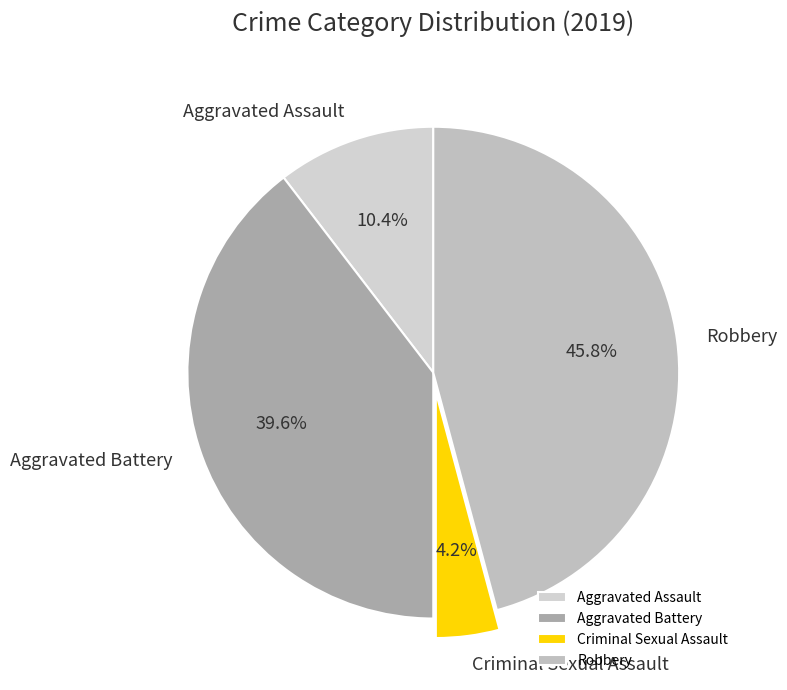

Which slice is the smallest?

Criminal Sexual Assault